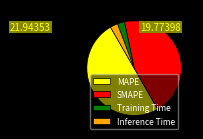

Do Training Time and MAPE together represent more than half of the pie?

Yes